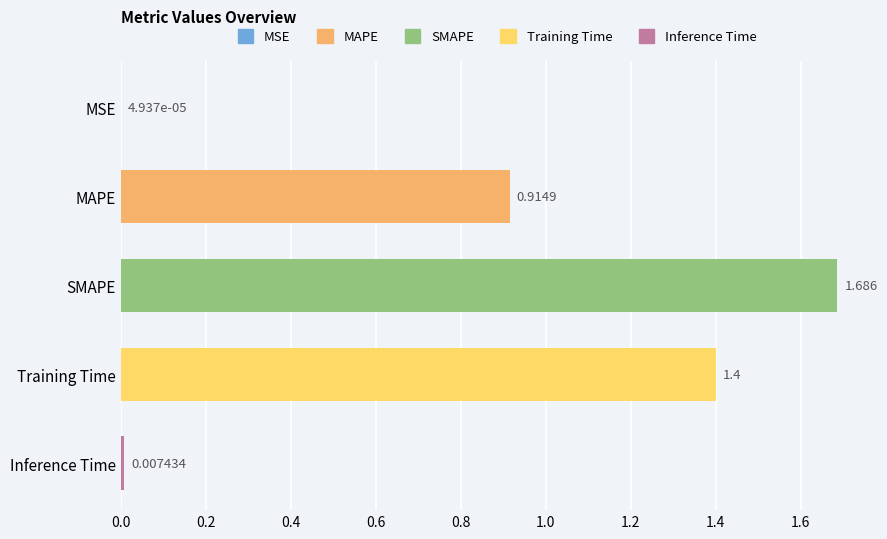

At which label is the value closest to 0?

MSE